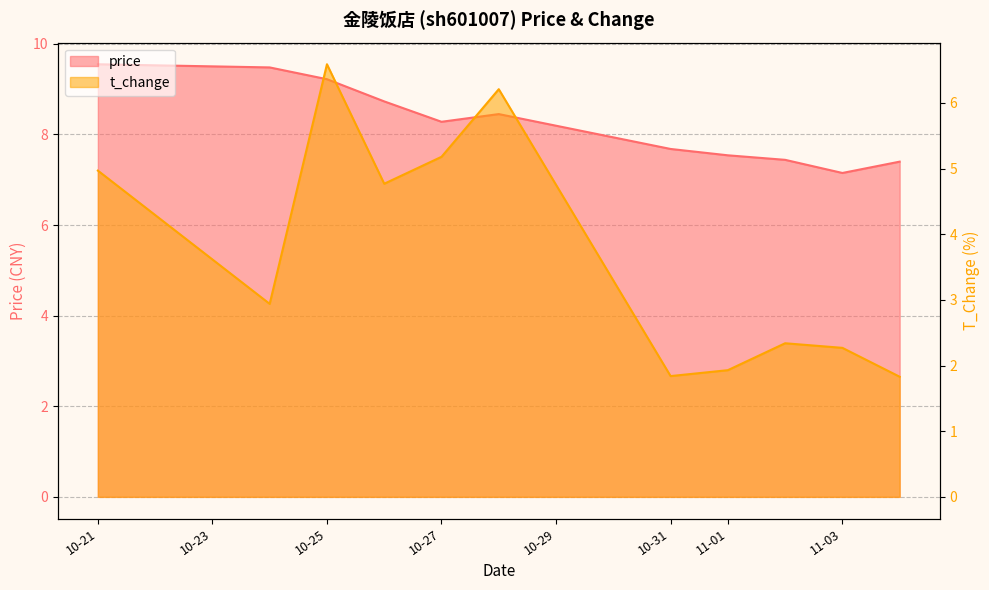

What is the value of the price point at the 3rd from the left?

9.2